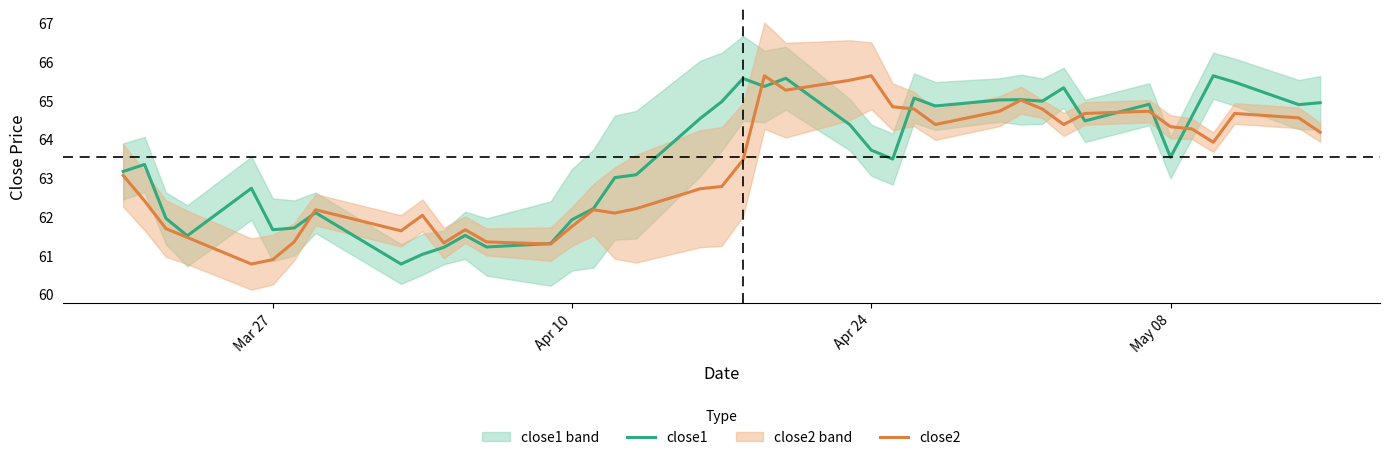

What is the sum of all close2 values?

2530.5